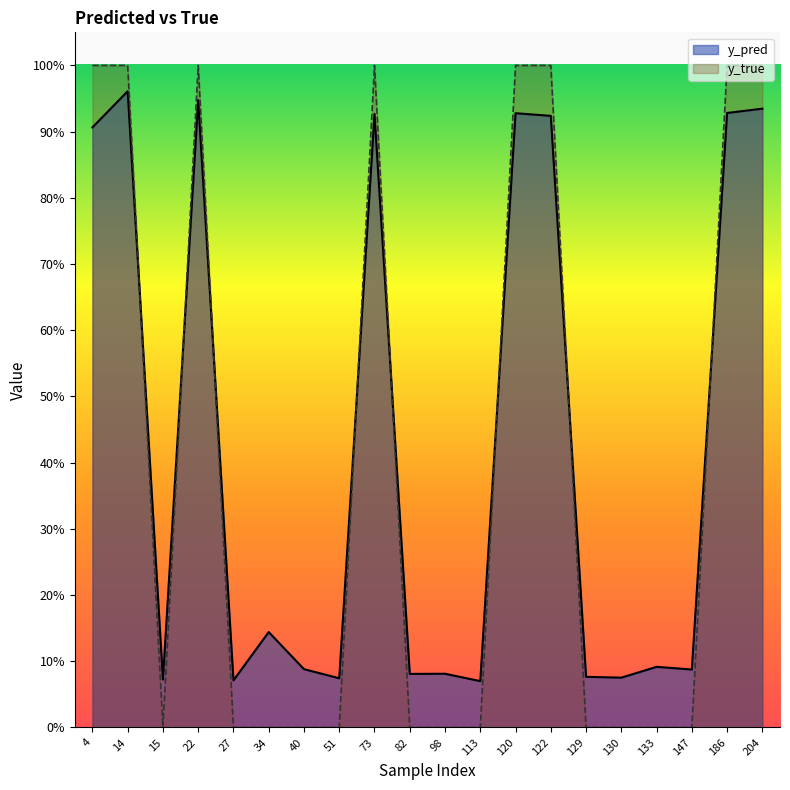

True or false: y_true and y_pred intersect in this chart.

True